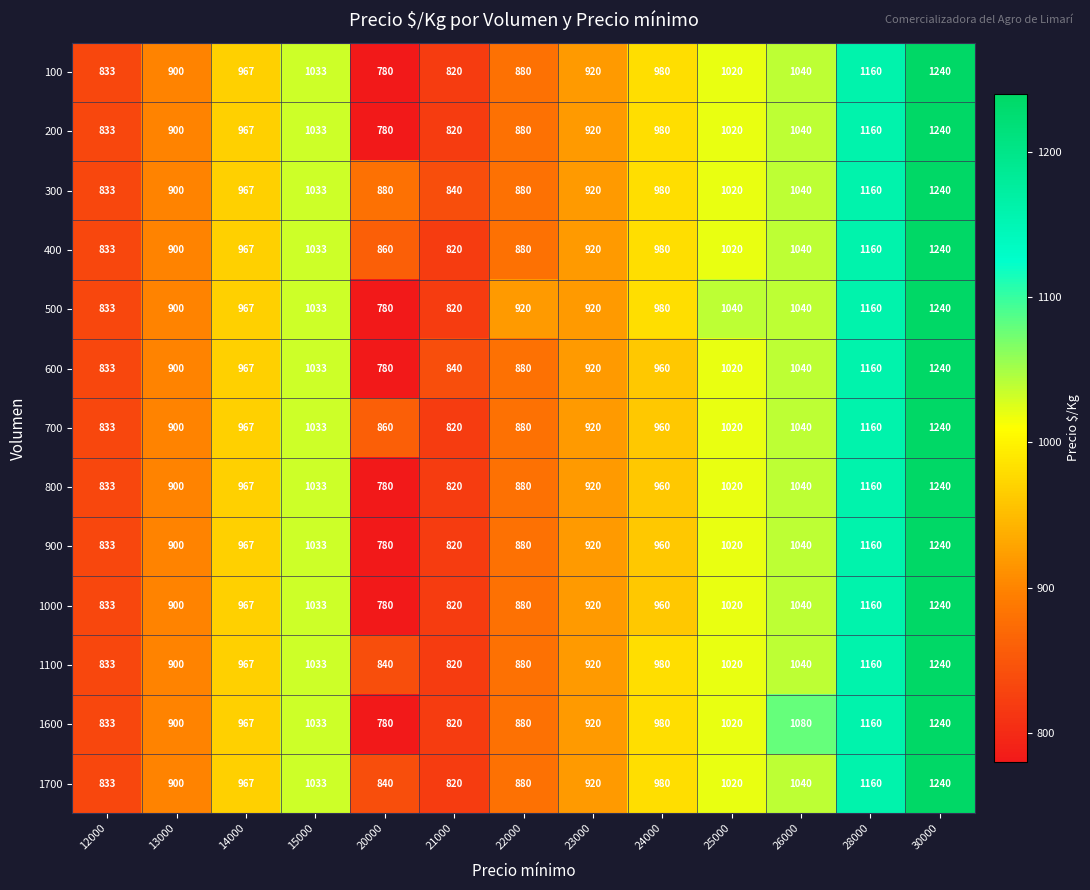

What is the maximum value shown in the chart?

1240